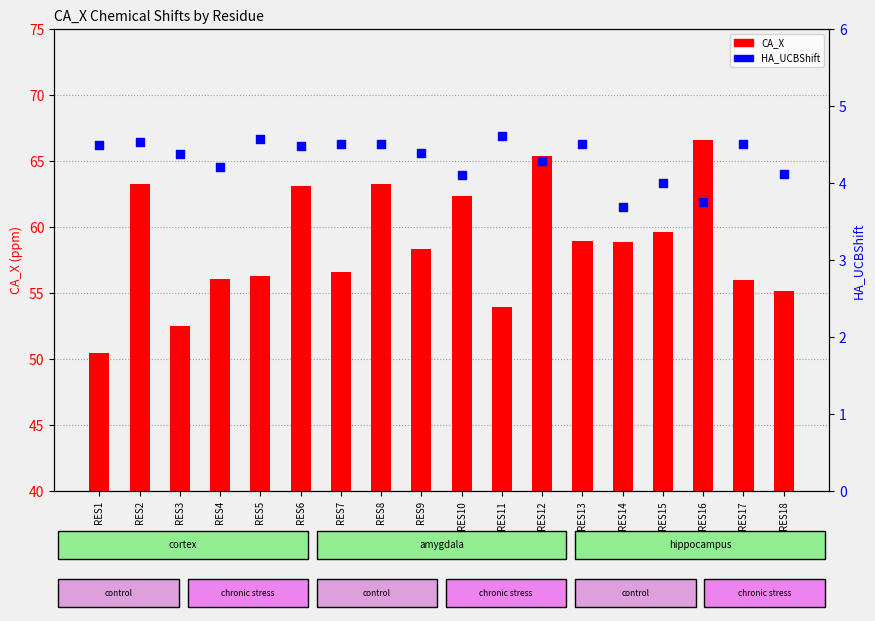

Which series contains the lowest Y value?

HA_UCBShift